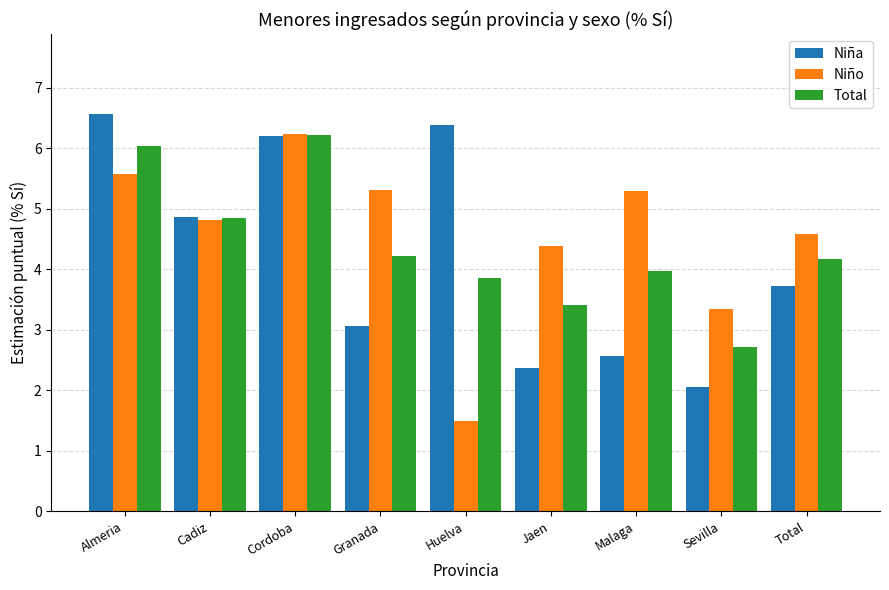

What are all the series names shown in the legend?

Niña, Niño, Total